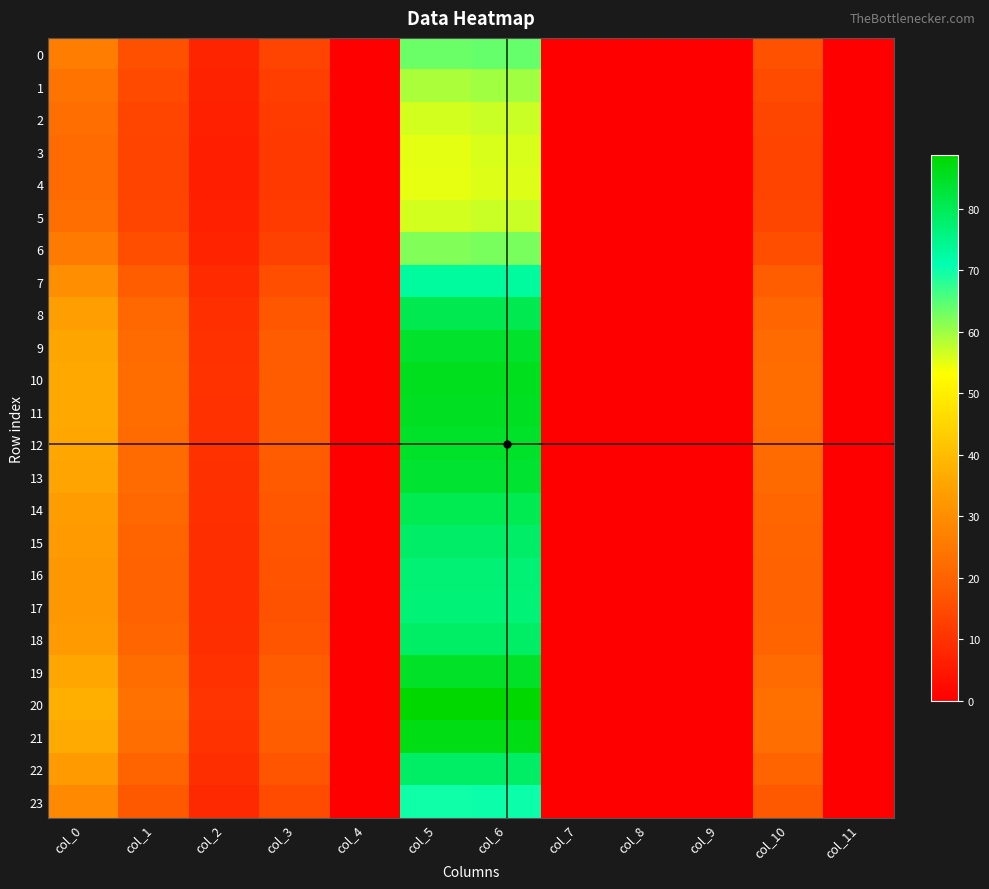

What is the spread (max minus min) of values at col_6?

33.1